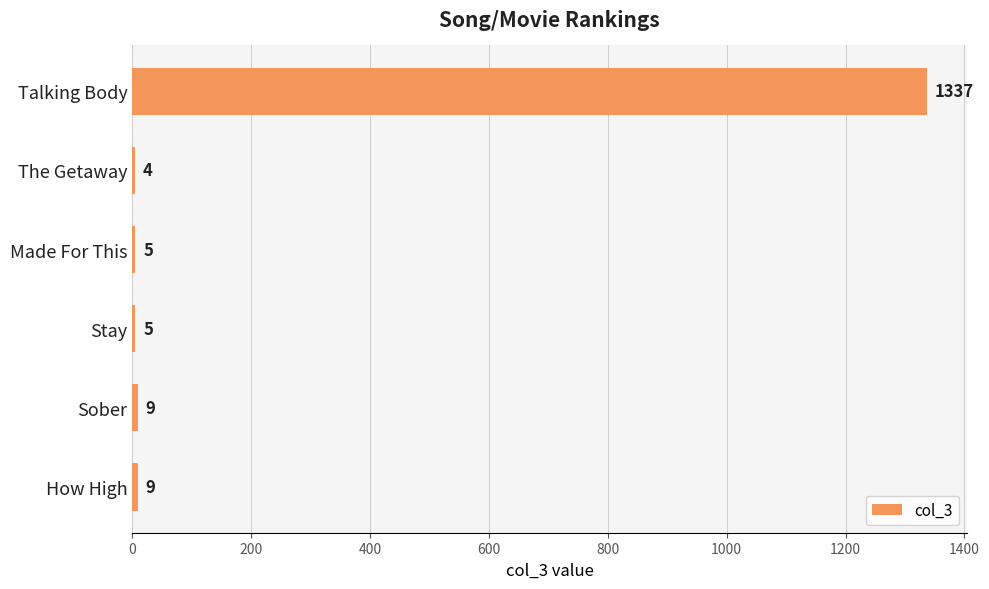

The chart shows a value of 4 at The Getaway. True or false?

True